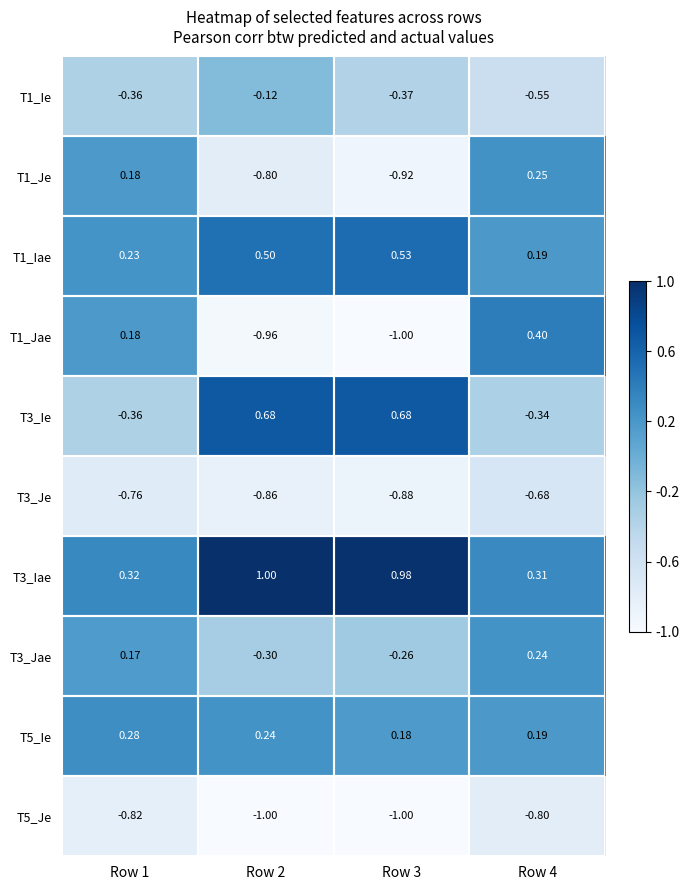

How many data points in T1_Je are less than 0?

2